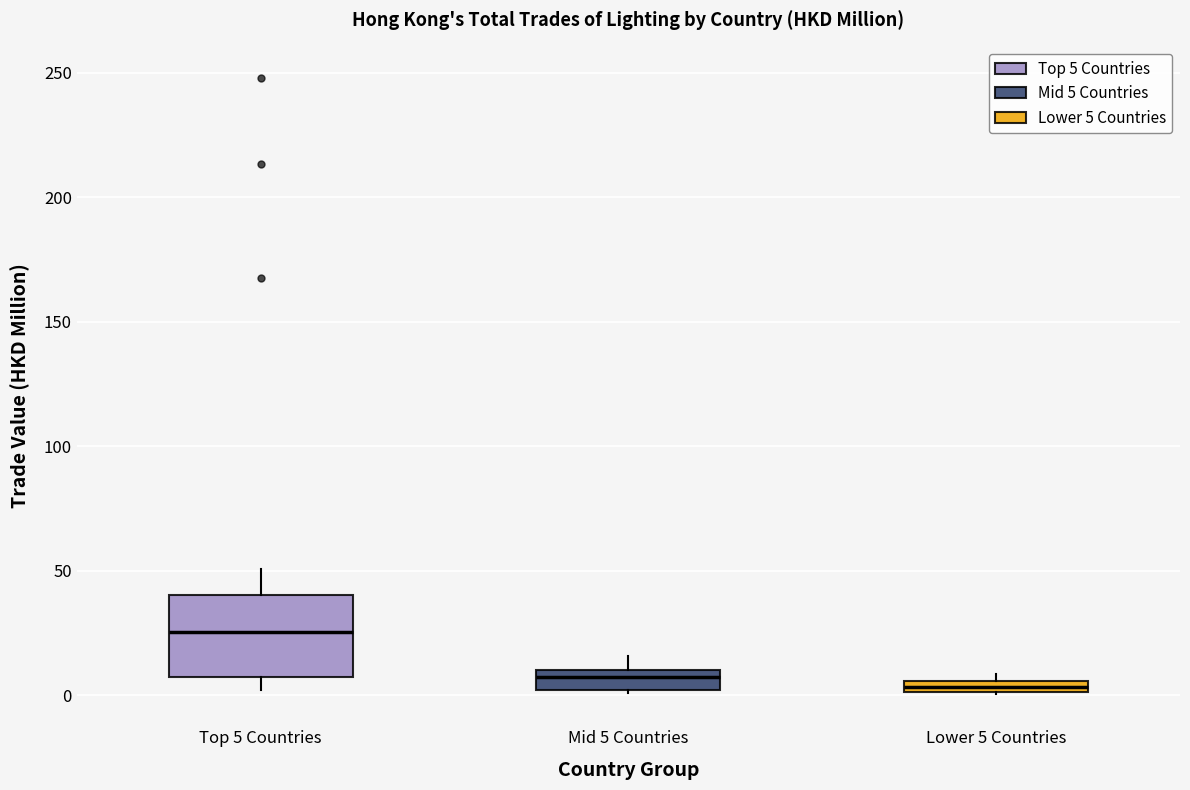

Where does the upper whisker of the box for Mid 5 Countries end on the y-axis? The values are not printed on the chart, so give them approximately, as read against the axis.

15